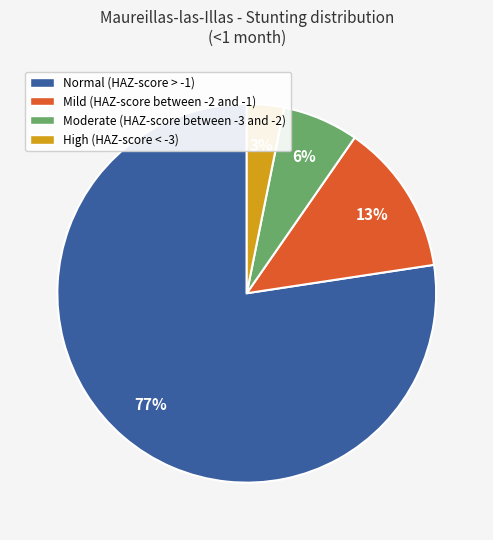

Which has a higher value, Normal (HAZ-score > -1) or High (HAZ-score < -3)?

Normal (HAZ-score > -1)